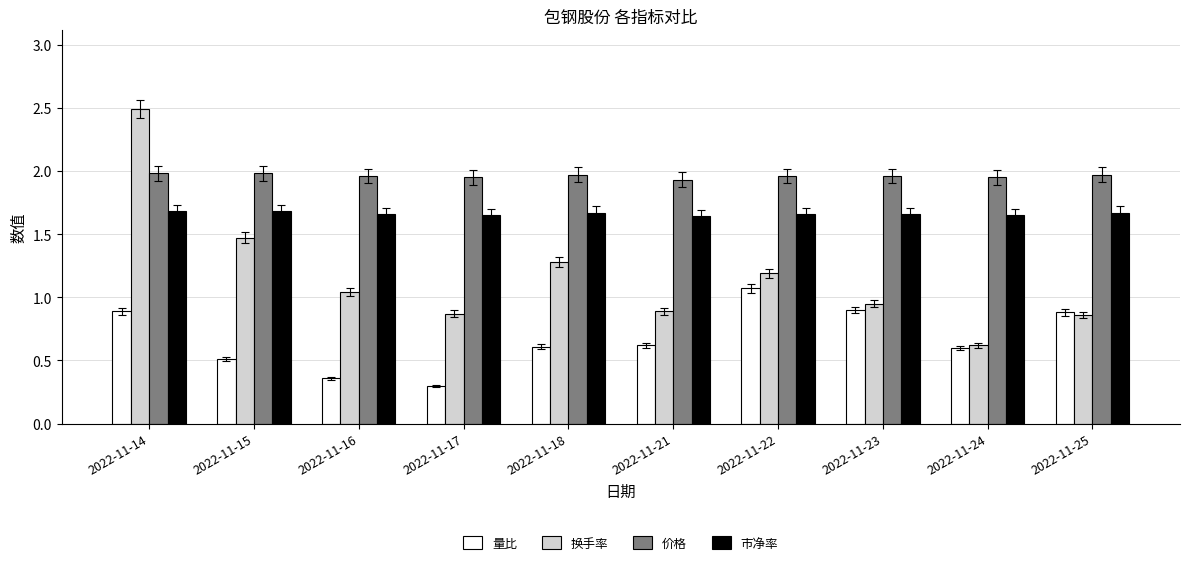

True or false: 价格 has a value of 2.0 at 2022-11-16.

True